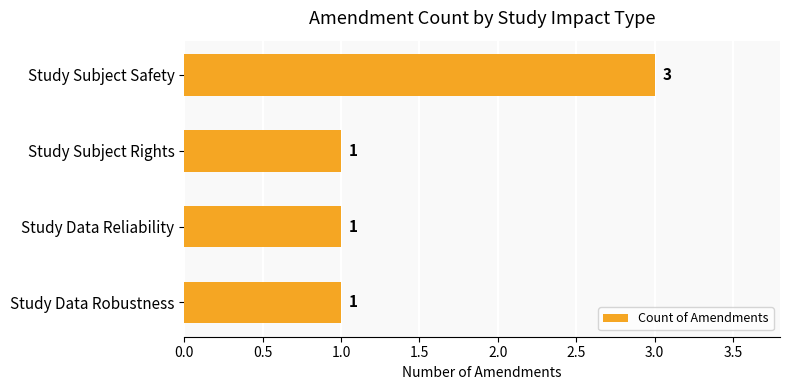

How many values exceed 1?

1